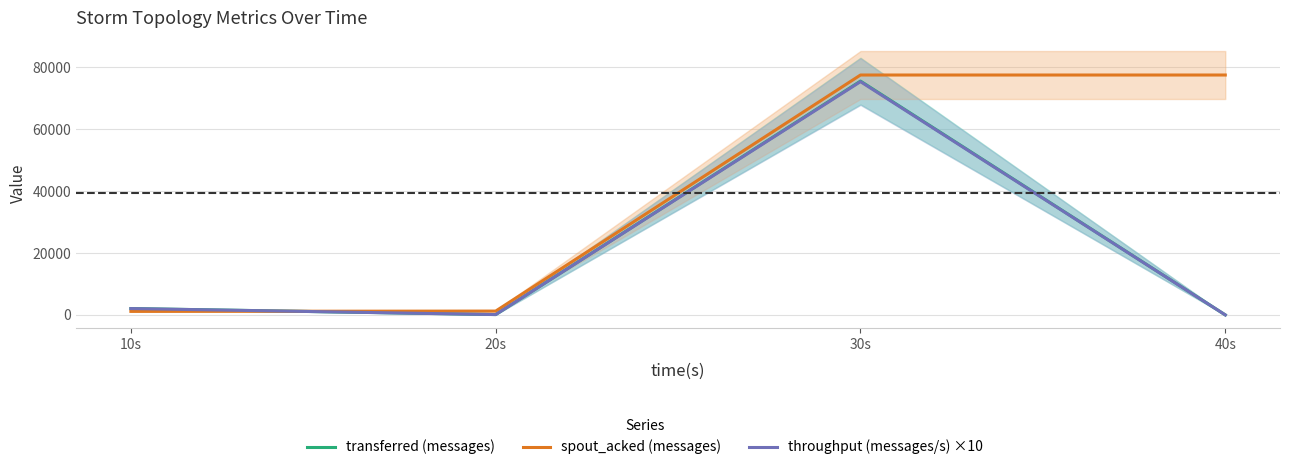

Where is spout_acked (messages) nearest to the value 39310?

20s